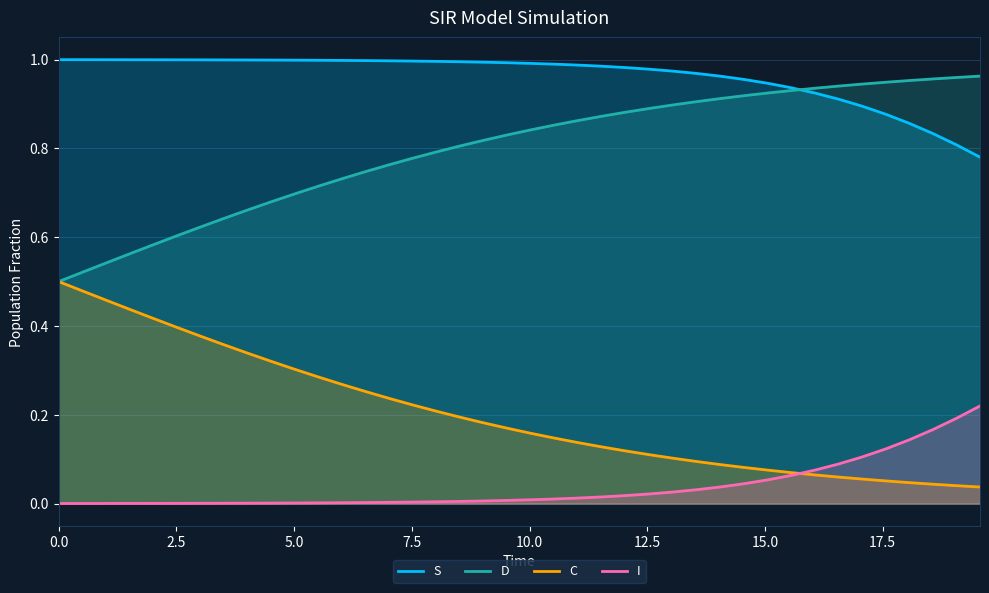

Rank the series by their average value, from highest to lowest.

S, D, C, I